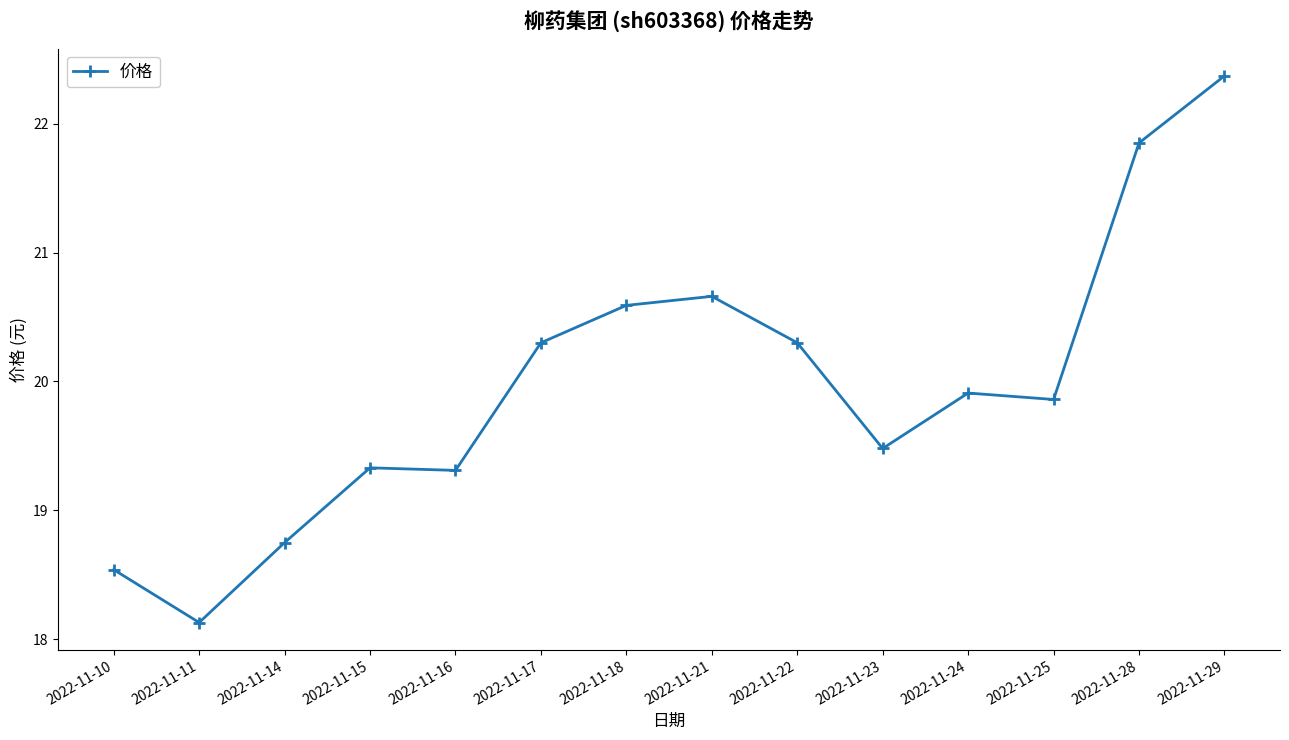

How many lines are shown in the chart?

1